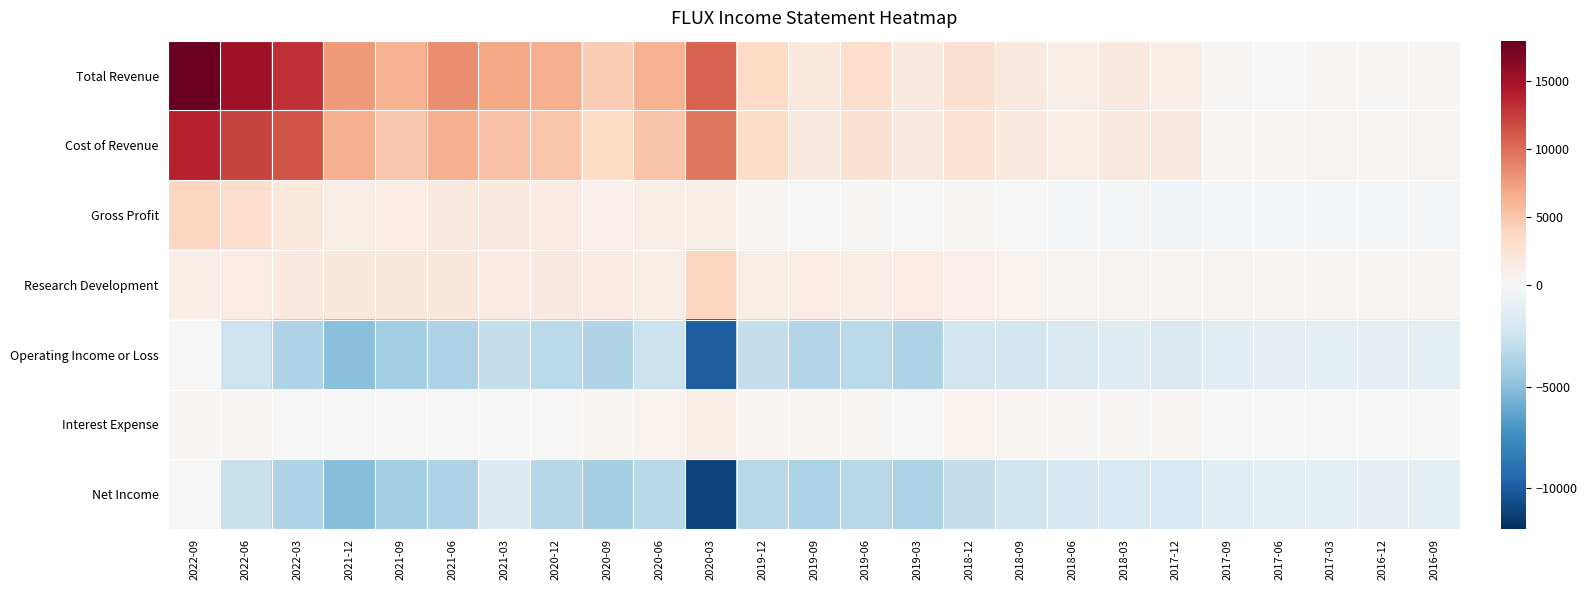

What is the difference between the highest and lowest values at 2019-06?

6300